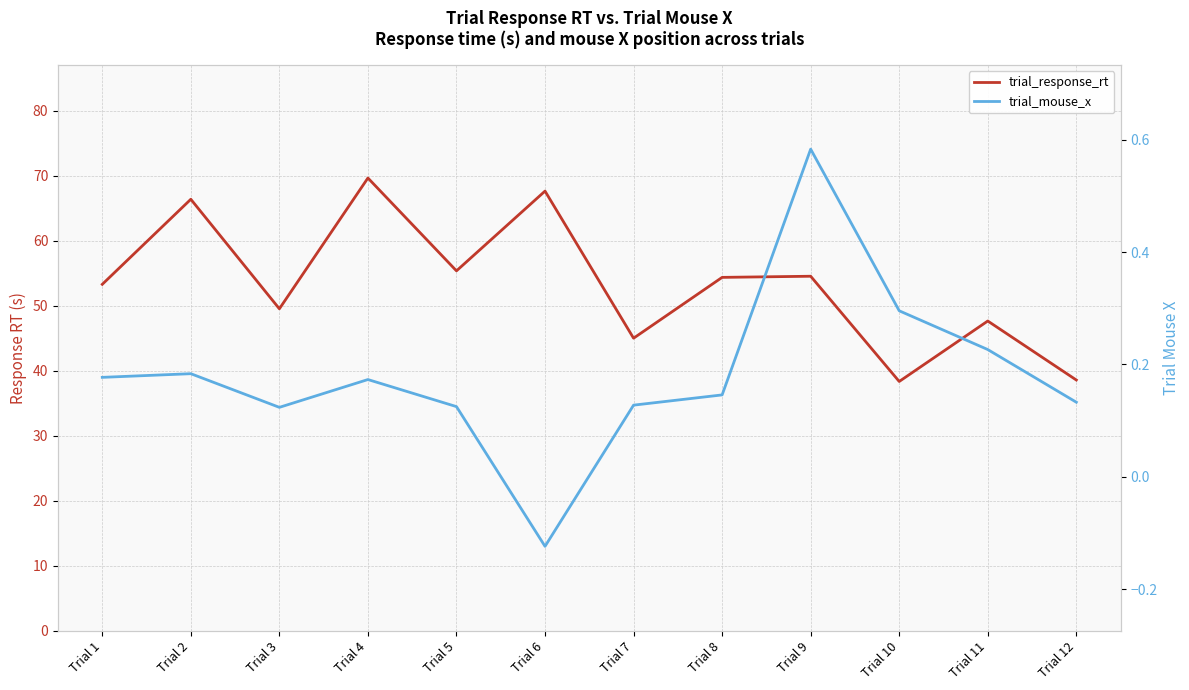

At which label does trial_mouse_x reach its minimum?

Trial 6